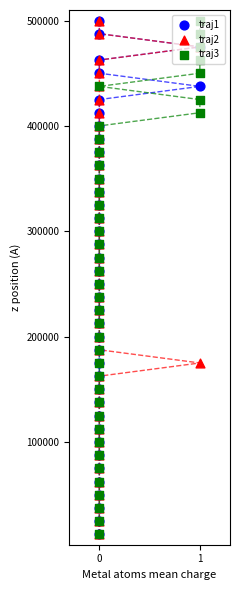

What are all the series names shown in the legend?

traj1, traj2, traj3